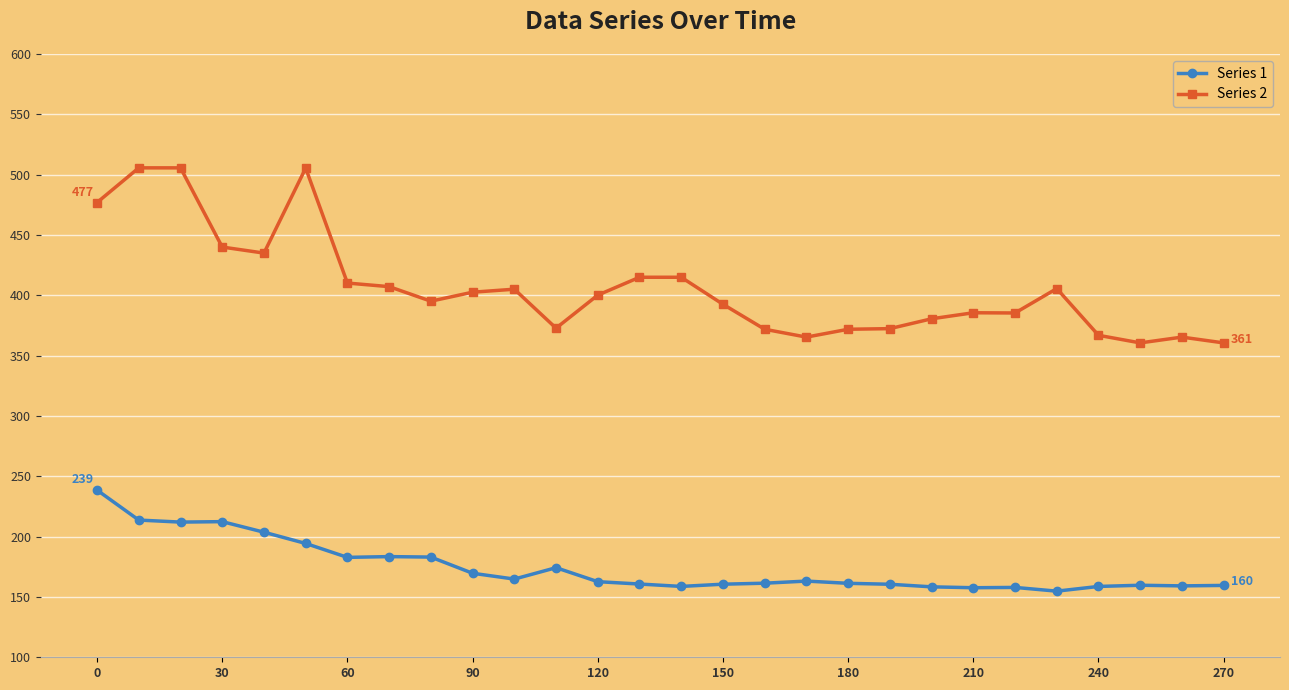

What are all the series names shown in the legend?

Series 1, Series 2